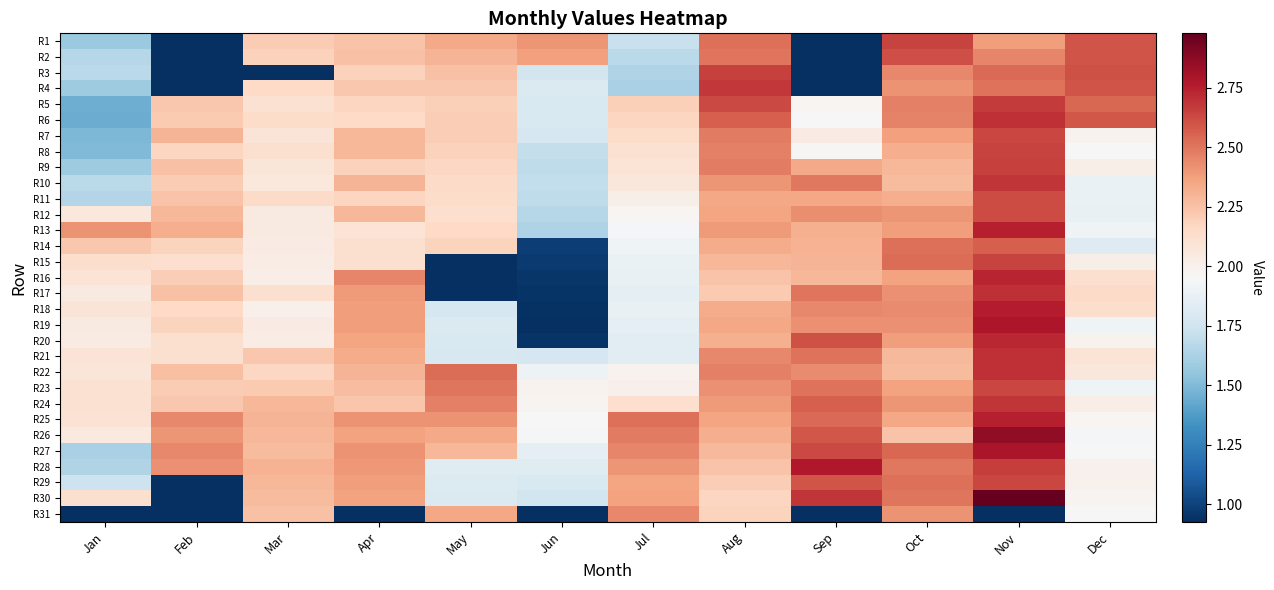

Rank the series by their maximum value, from lowest to highest.

R31, R14, R2, R12, R11, R23, R7, R29, R1, R8, R15, R9, R3, R5, R4, R24, R10, R6, R21, R22, R17, R20, R16, R25, R13, R18, R28, R19, R27, R26, R30